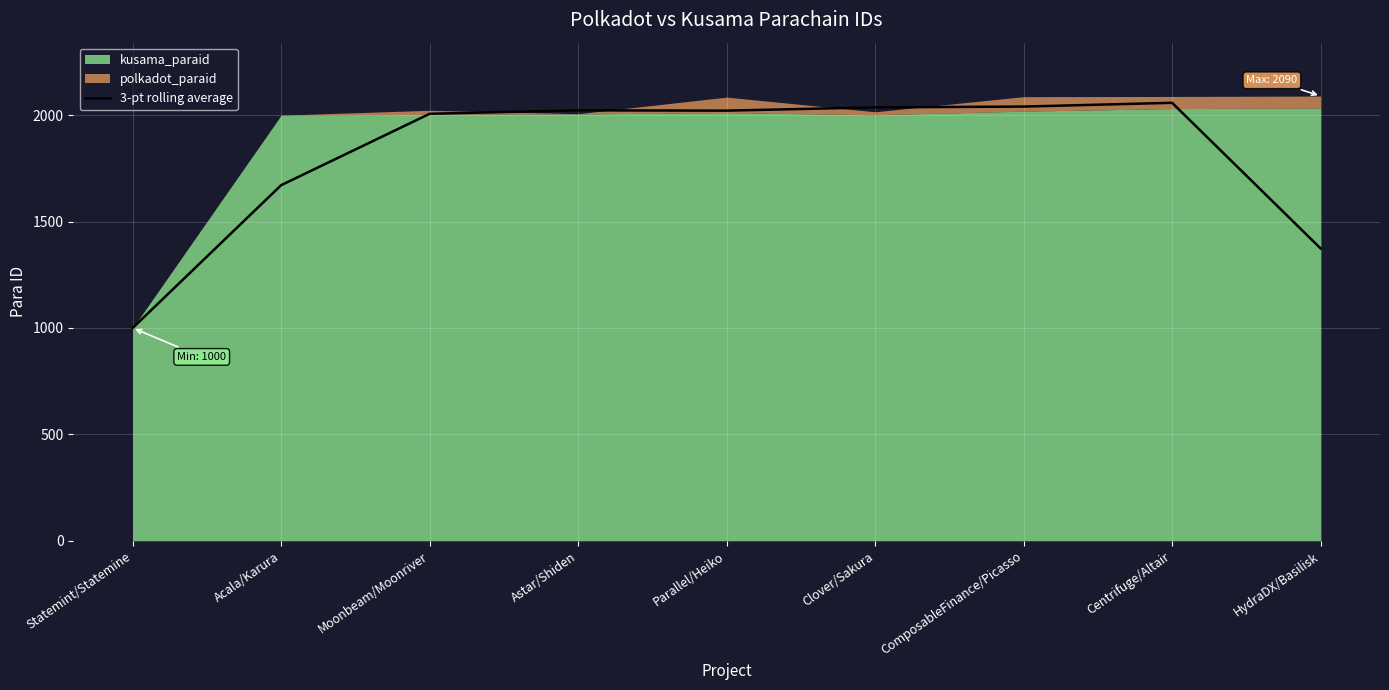

What is the average value?

1803.5